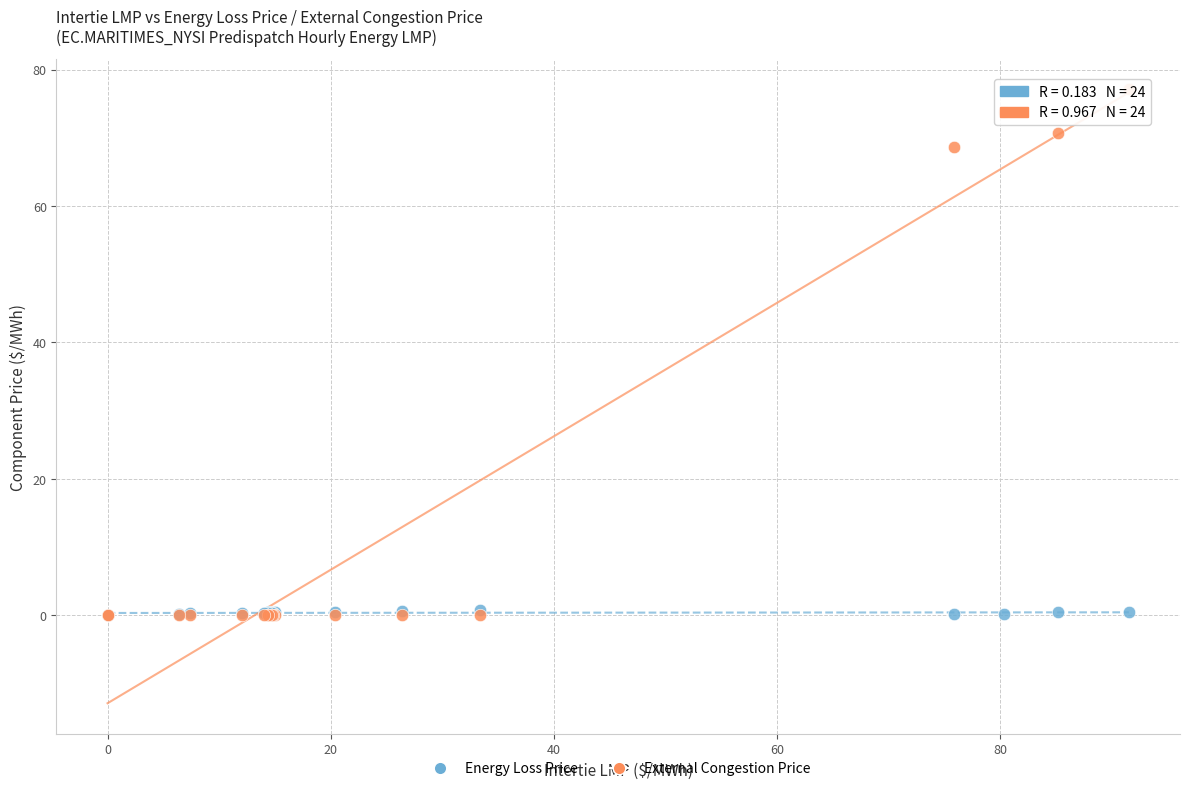

What are all the series names shown in the legend?

Energy Loss Price, External Congestion Price